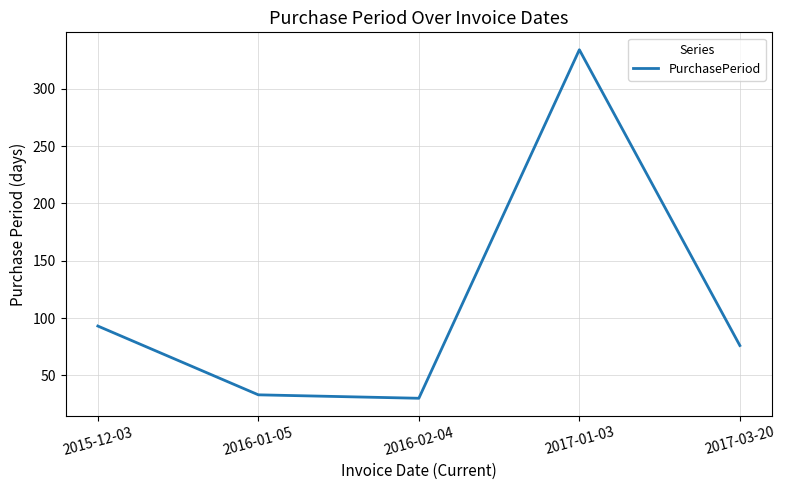

Does the chart have visible grid lines?

Yes